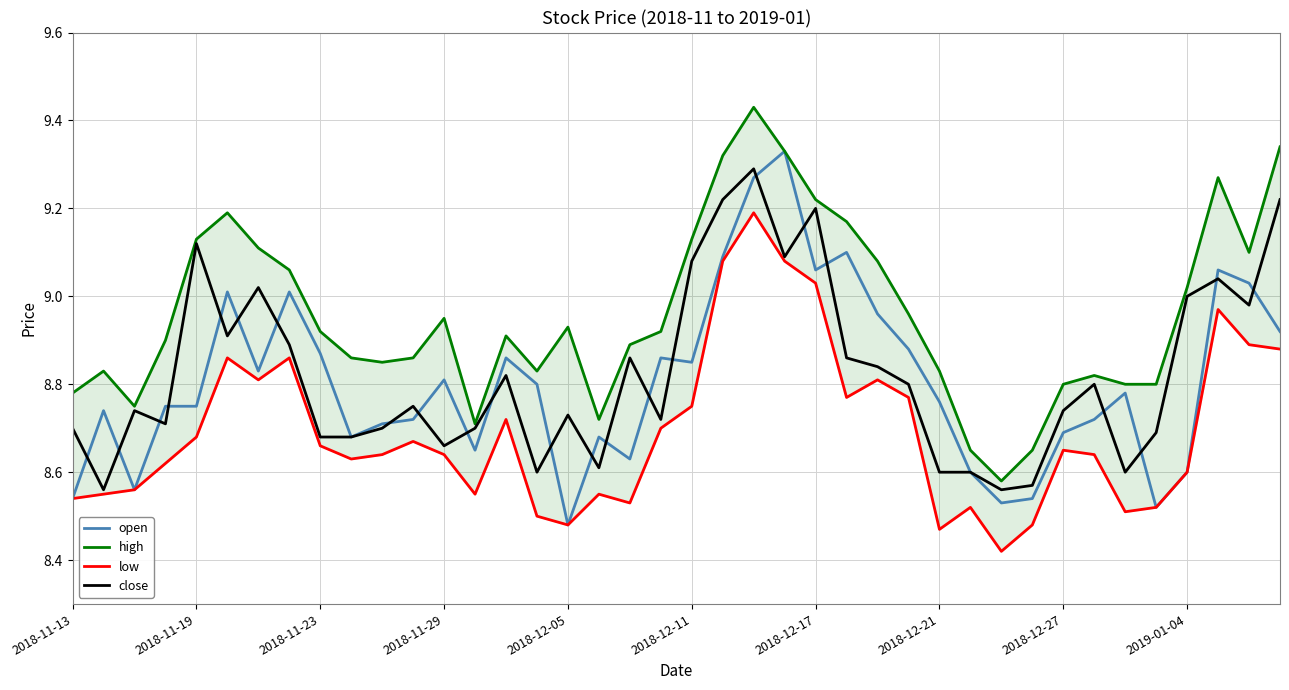

At which label is open closest to 8?

2018-12-05